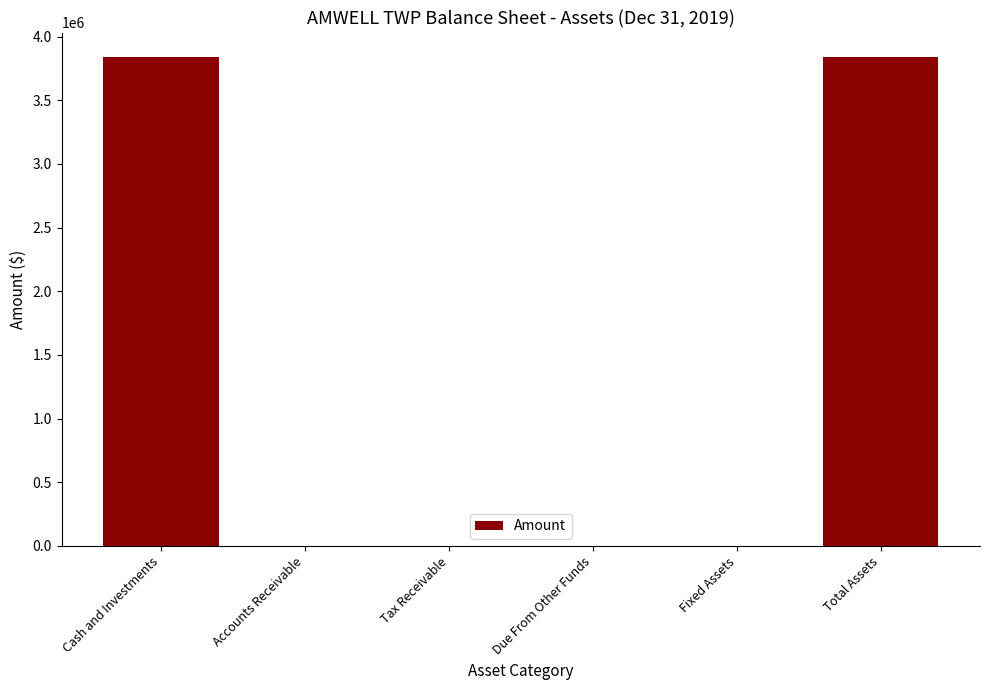

What is the greatest value displayed?

3839429